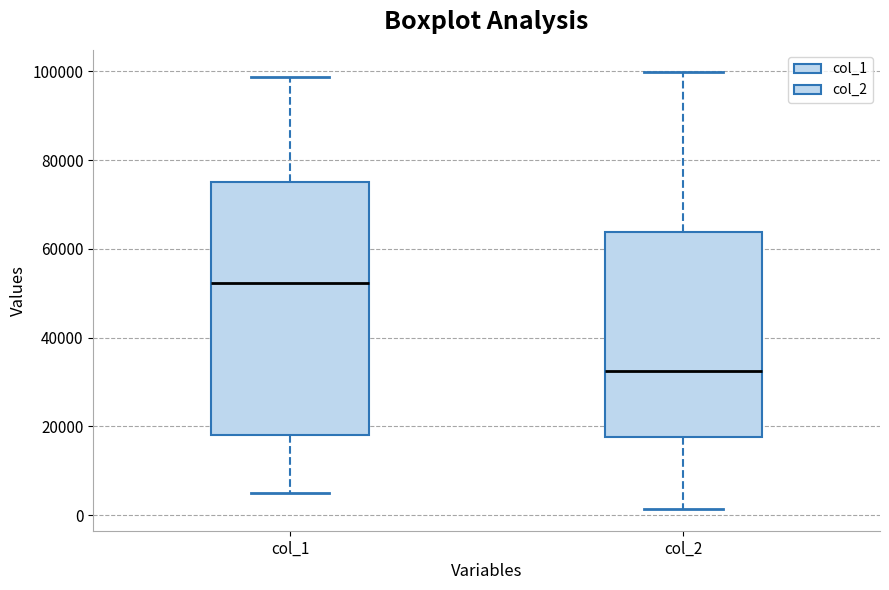

Reading left to right, transcribe this box plot: for each box, give where its median line is, the range the box spans, and where its two whiskers end, as read against the y-axis. The values are not printed on the chart, so give them approximately, as read against the axis.

col_1: median 52000, box 18000 to 76000, whiskers 4000 to 98000
col_2: median 32000, box 18000 to 64000, whiskers 2000 to 100000